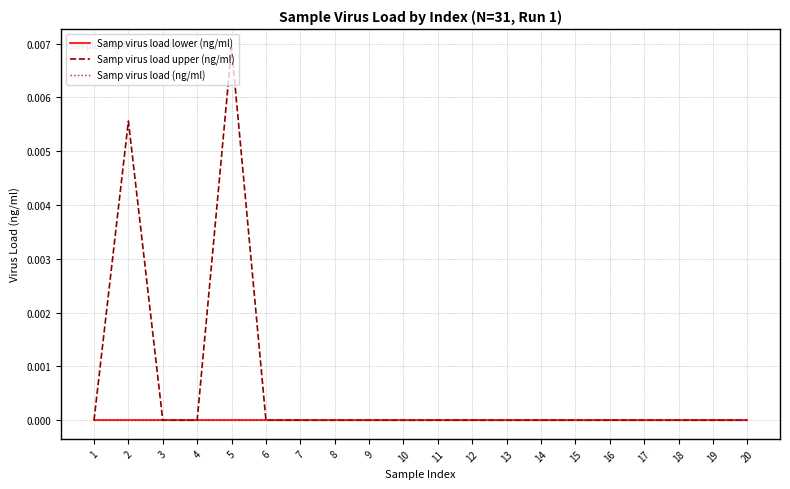

At which label is Samp virus load upper (ng/ml) closest to 0?

16